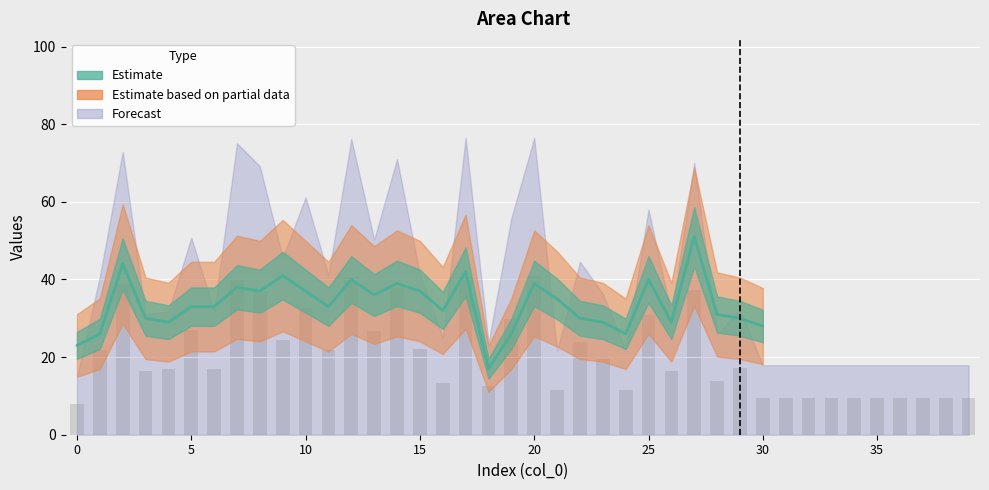

What value does the data have at 8?

36.9